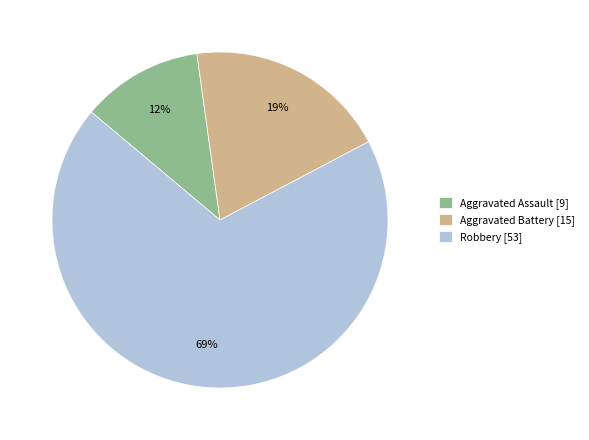

To the nearest percent, what is the difference between the largest and smallest slice percentages?

57%